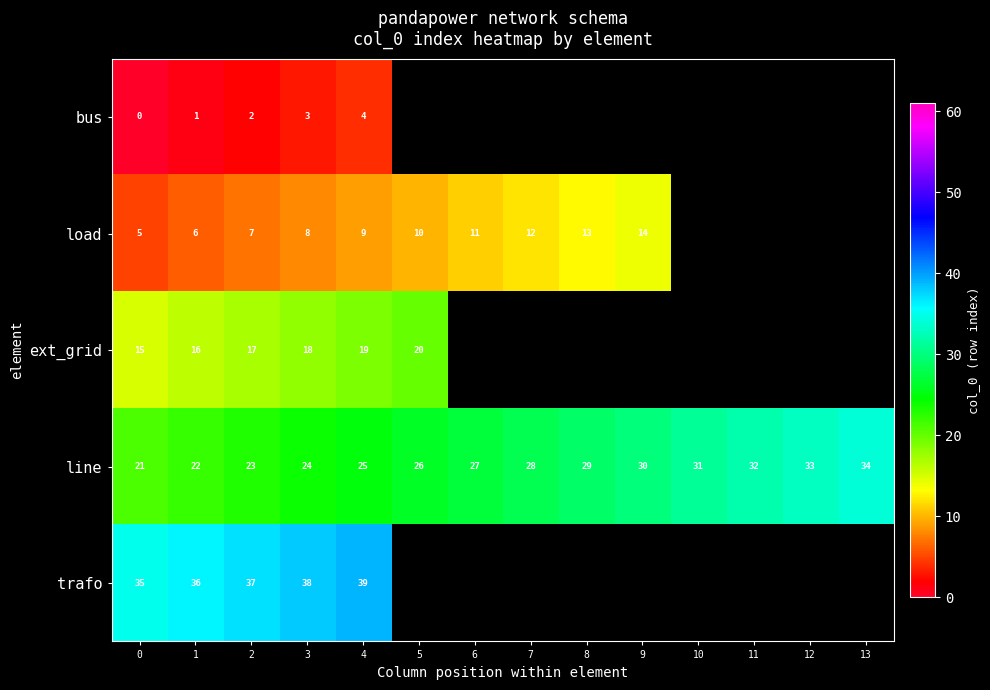

How many series are shown in this chart?

5